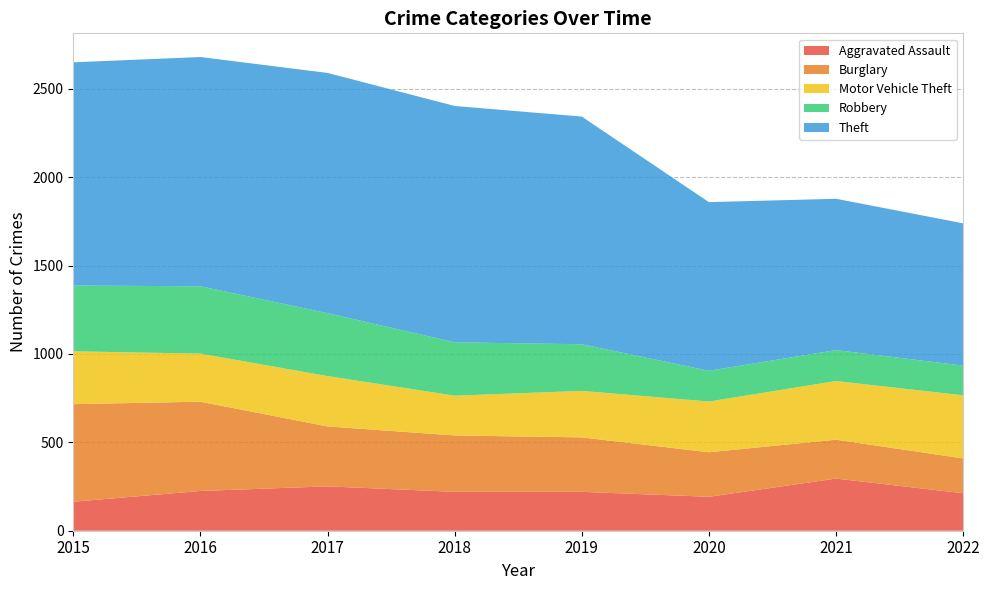

Reading left to right, extract all data points from this chart.

Aggravated Assault: 2015=164	2016=225	2017=251	2018=220	2019=220	2020=192	2021=295	2022=212
Burglary: 2015=552	2016=505	2017=339	2018=319	2019=308	2020=252	2021=220	2022=197
Motor Vehicle Theft: 2015=299	2016=272	2017=285	2018=225	2019=263	2020=287	2021=332	2022=357
Robbery: 2015=372	2016=381	2017=356	2018=302	2019=264	2020=174	2021=175	2022=168
Theft: 2015=1263	2016=1297	2017=1359	2018=1337	2019=1288	2020=954	2021=856	2022=805